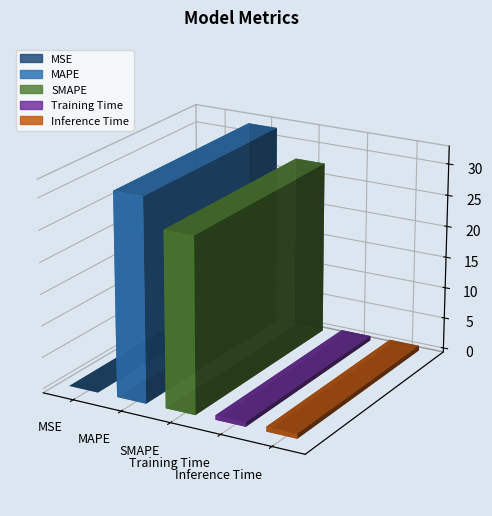

List the labels in order of value, smallest first.

MSE, Training Time, Inference Time, SMAPE, MAPE